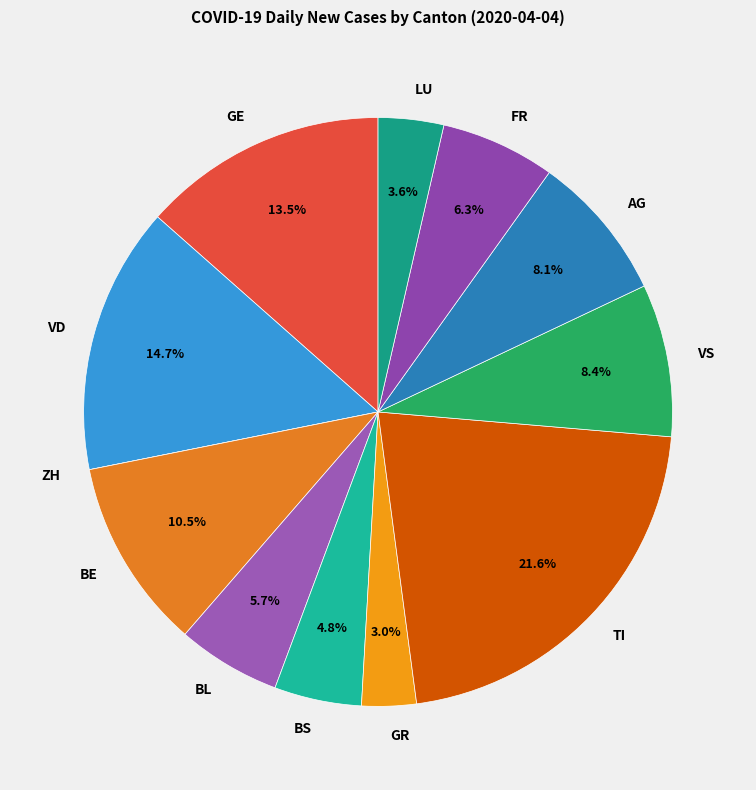

Which slice is the largest?

TI